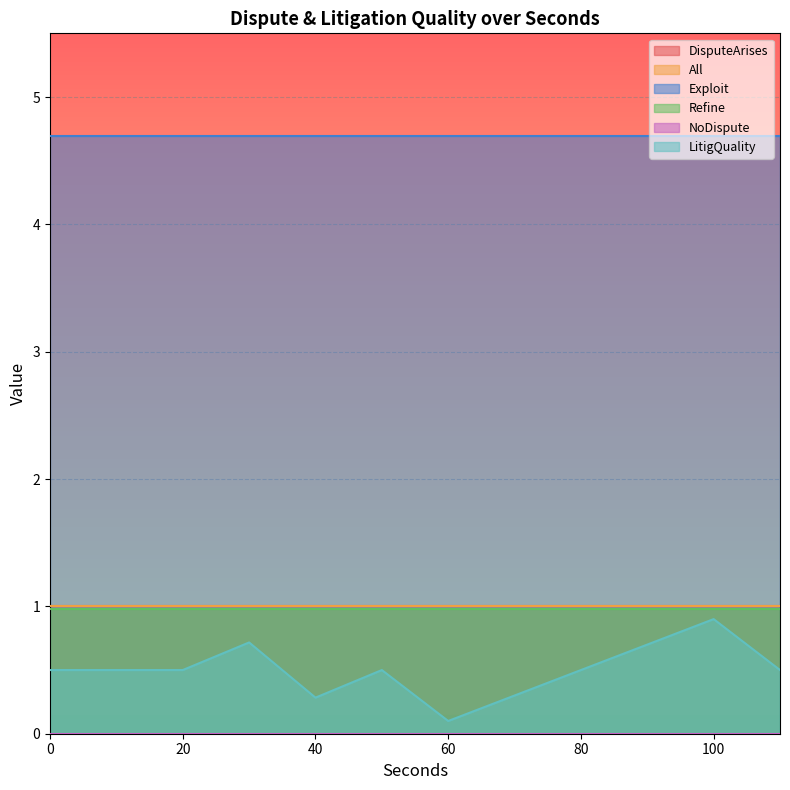

The Exploit series shows 4.7 at 56. True or false?

True